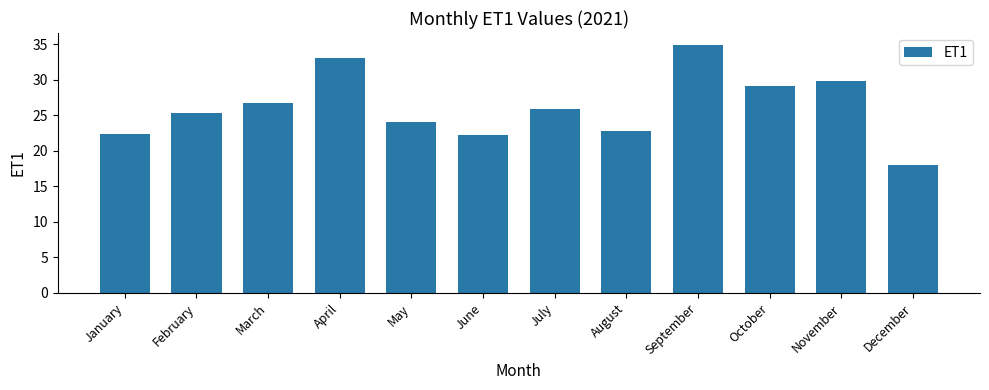

What is the average value?

26.2